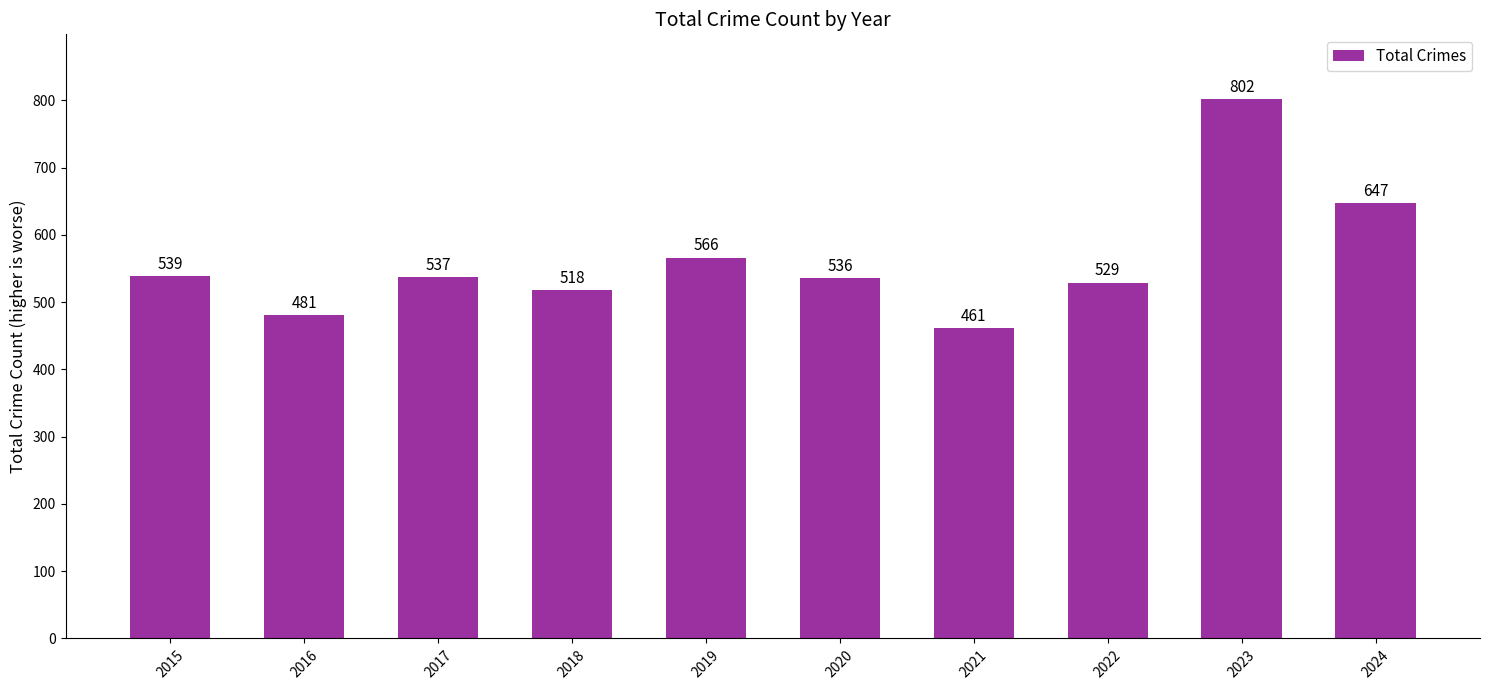

What is the value of the 6th bar from the left?

536